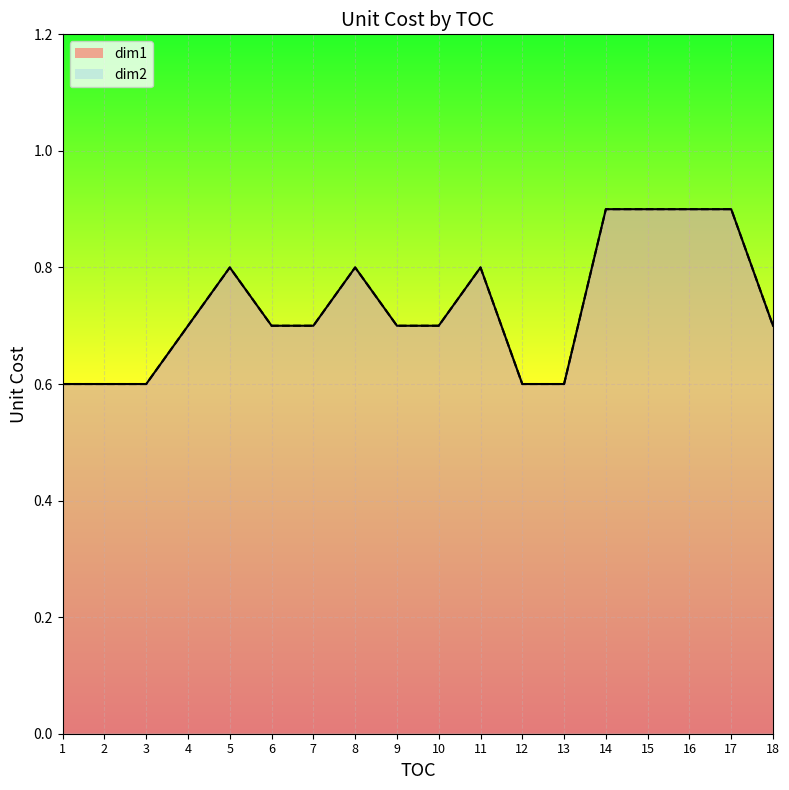

Does the chart display data point markers on the line(s)?

No